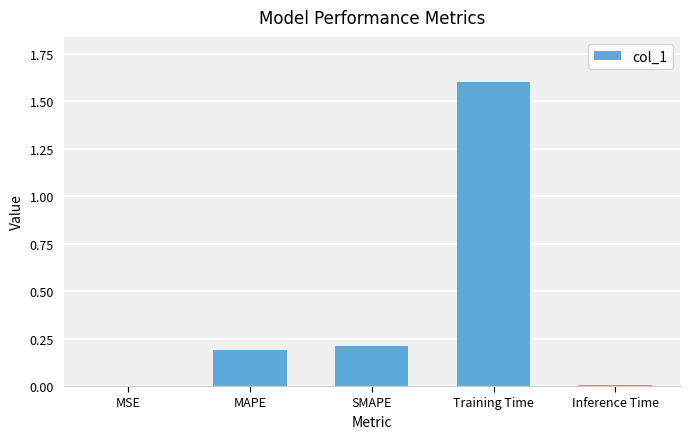

The value at SMAPE is 0.2. True or false?

True